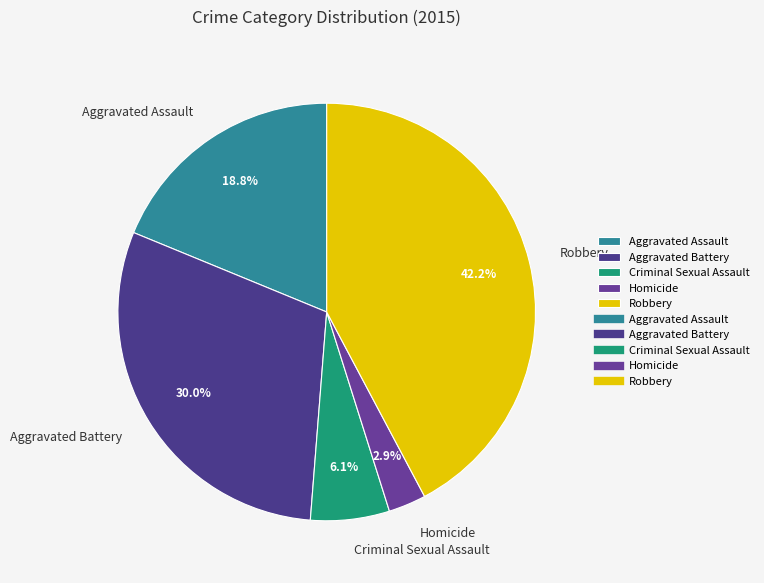

To the nearest percent, what is the combined percentage of Criminal Sexual Assault and Aggravated Battery?

36%